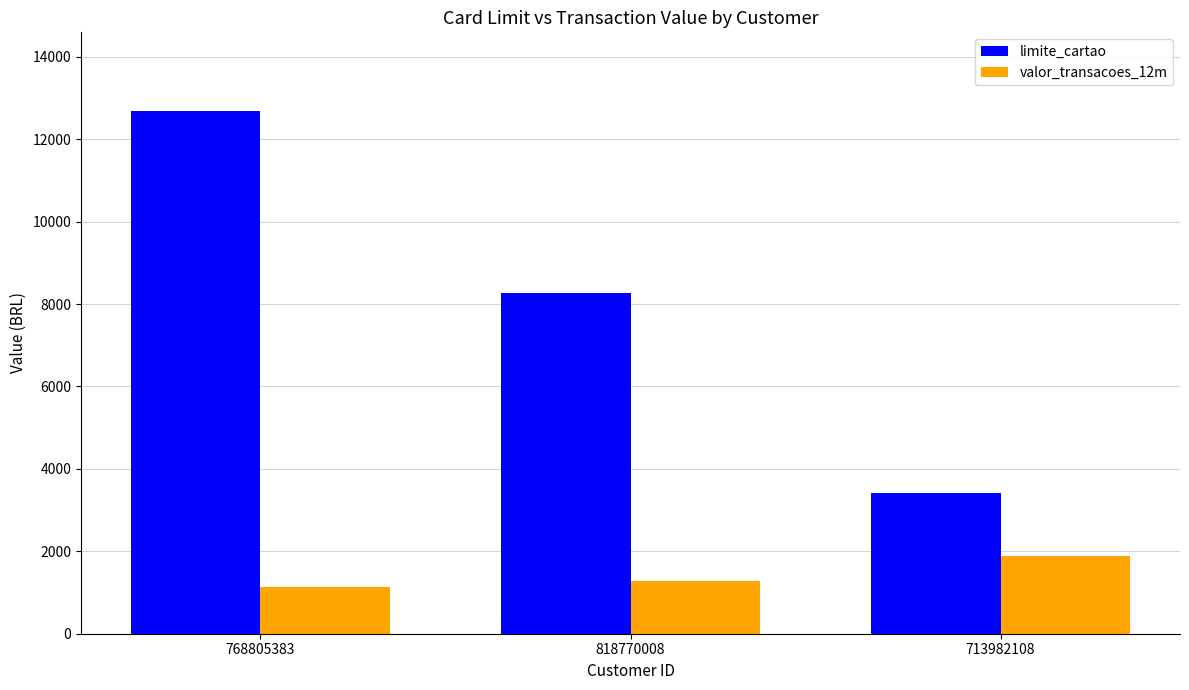

What are all the series names shown in the legend?

limite_cartao, valor_transacoes_12m